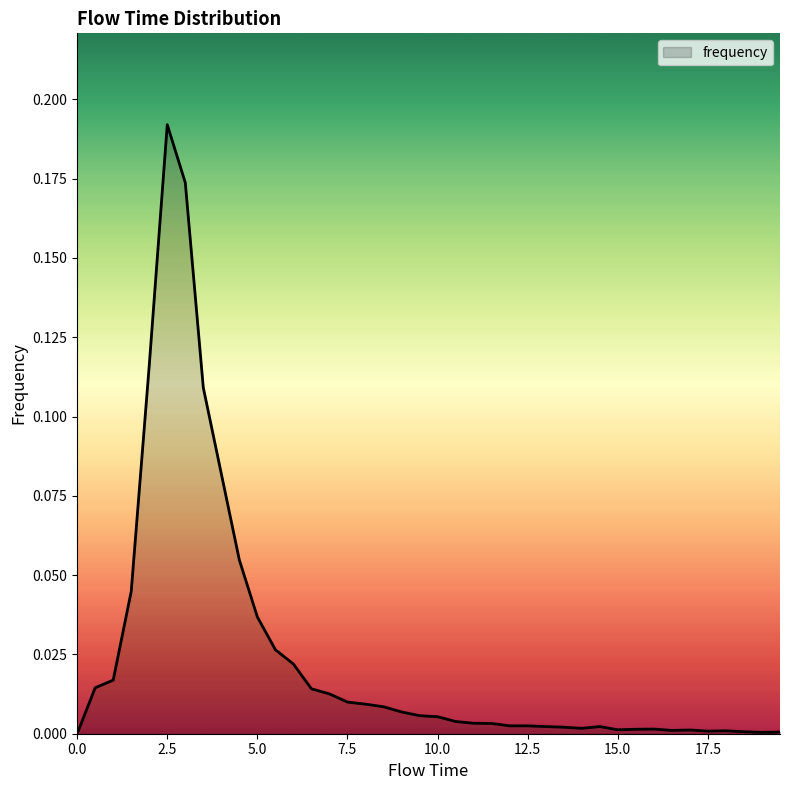

How many lines are shown in the chart?

1